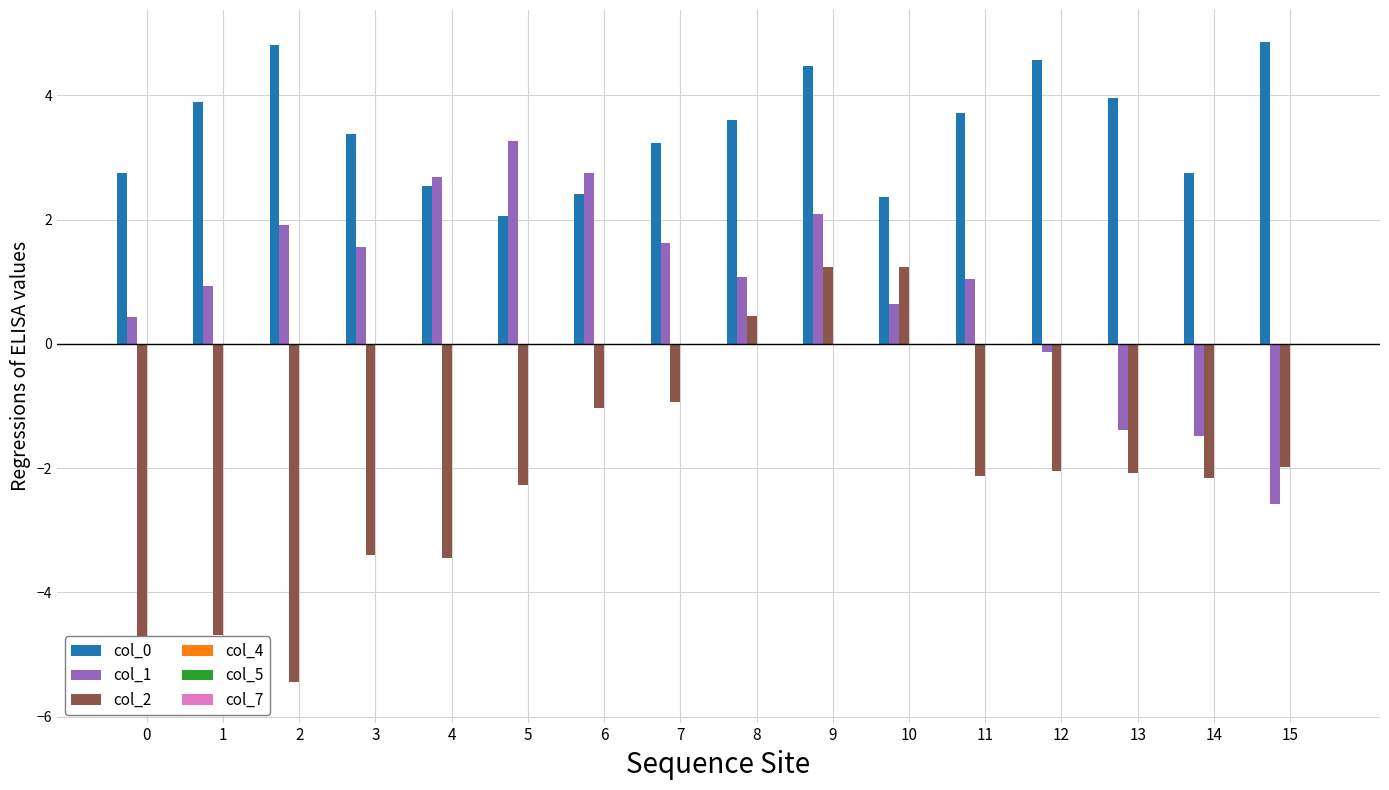

What are all the series names shown in the legend?

col_0, col_1, col_2, col_4, col_5, col_7